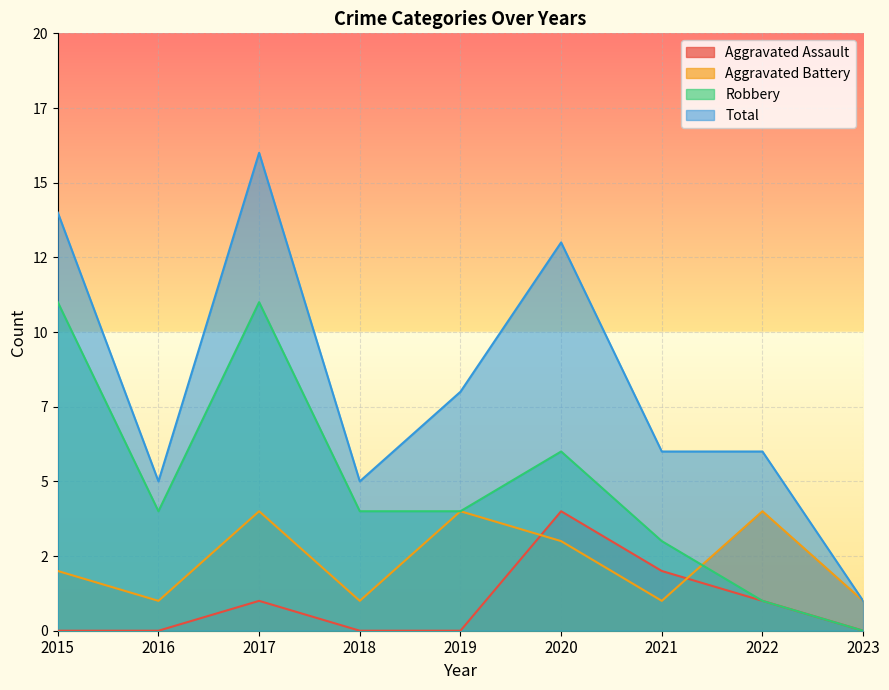

What is the difference between the maximum and minimum values in the Aggravated Assault series?

4